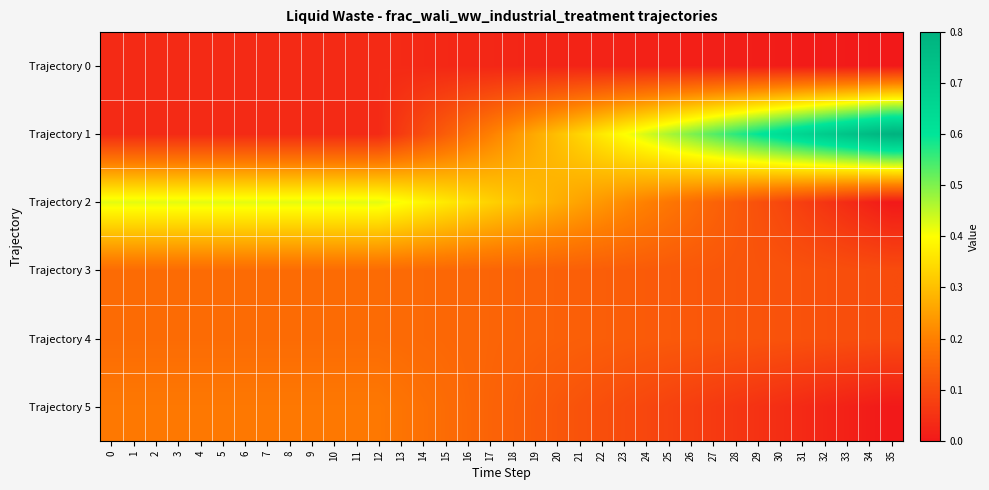

How many categories are shown in the chart?

36